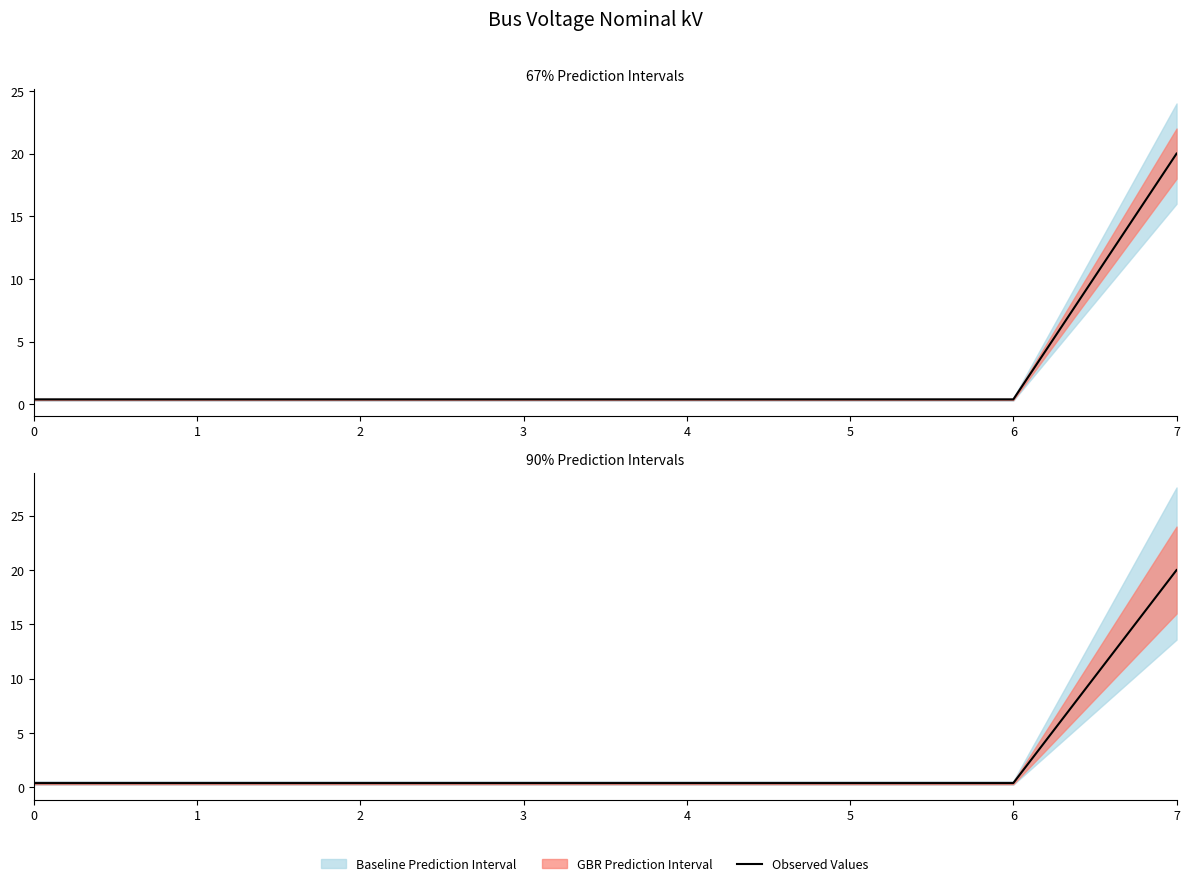

List the labels in order of value, smallest first.

0, 1, 2, 3, 4, 5, 6, 7